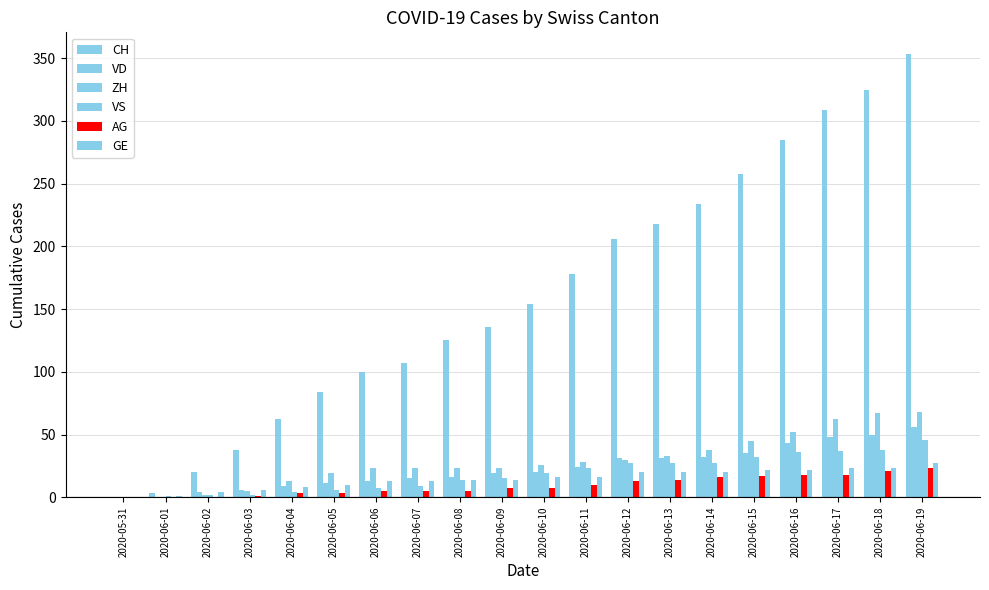

At which label does CH first exceed 154?

2020-06-11